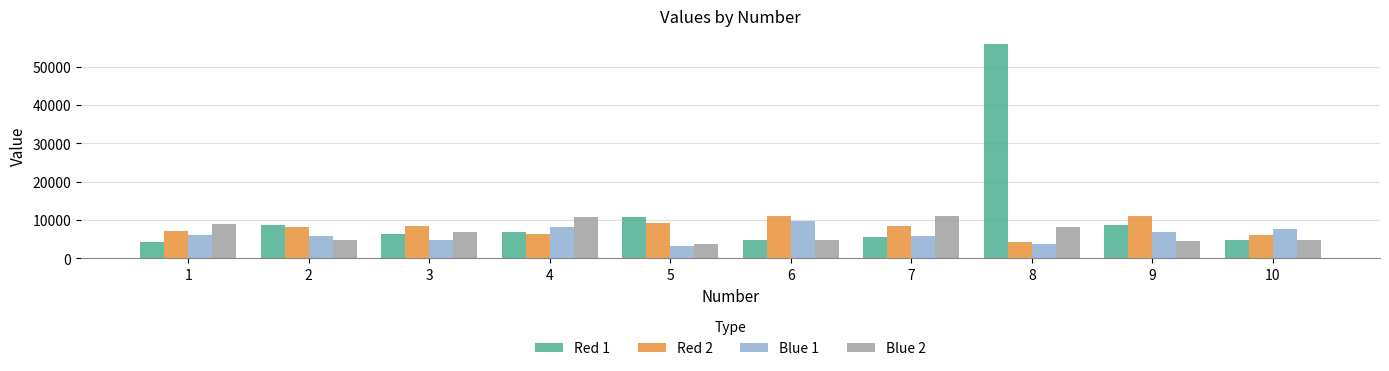

Between 6 and 8, which series saw the biggest shift?

Red 1